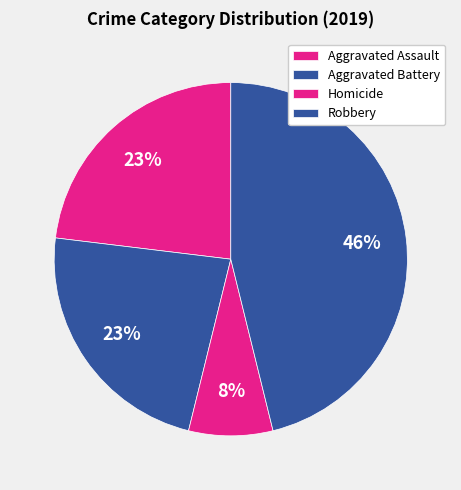

The Homicide slice represents 21% of the pie. True or false?

False